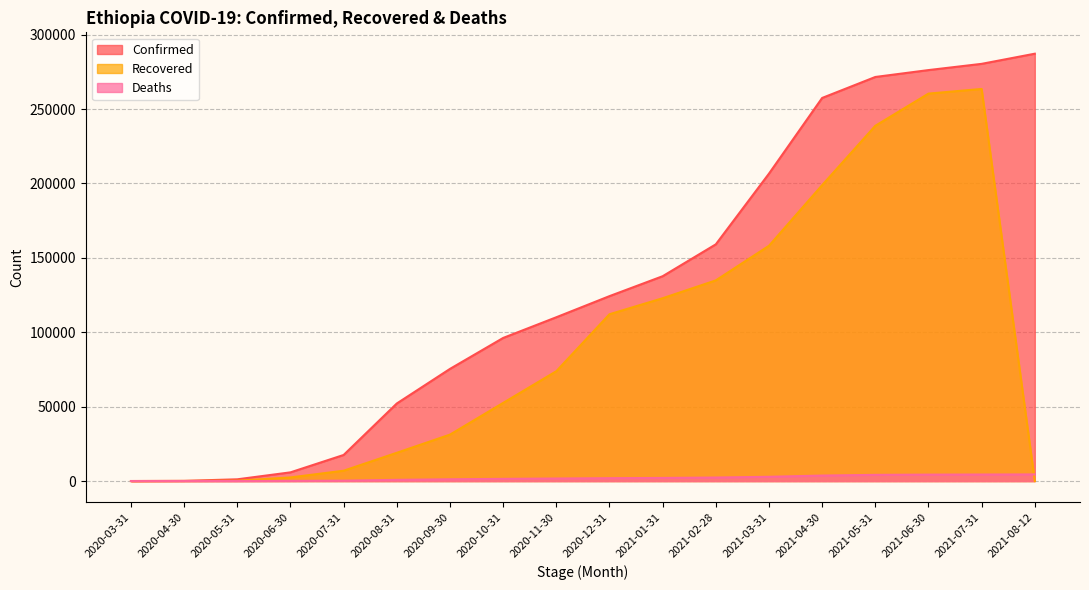

Reading left to right, transcribe all the data shown in this chart.

Confirmed: 26	131	1172	5846	17530	52131	75368	96169	110074	124264	137650	159072	206589	257442	271541	276174	280365	287184
Recovered: 2	59	209	2430	6950	18994	31204	52517	73808	112096	122862	134858	158109	198862	238734	260372	263500	0
Deaths: 0	3	11	103	274	809	1198	1469	1706	1923	2093	2365	2865	3688	4165	4320	4385	4452